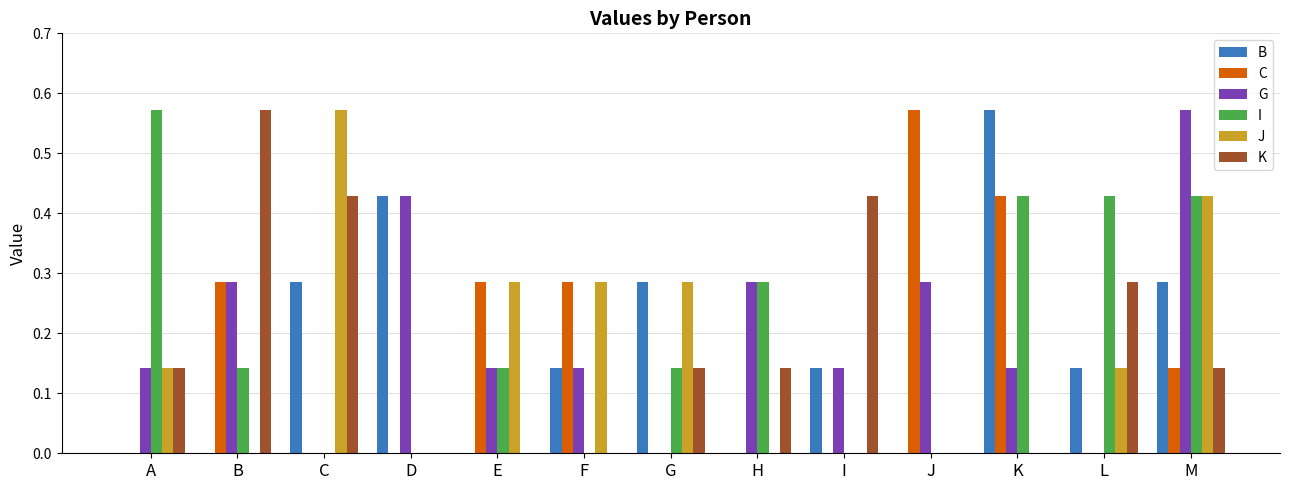

True or false: C has a value of -0.2 at A.

False